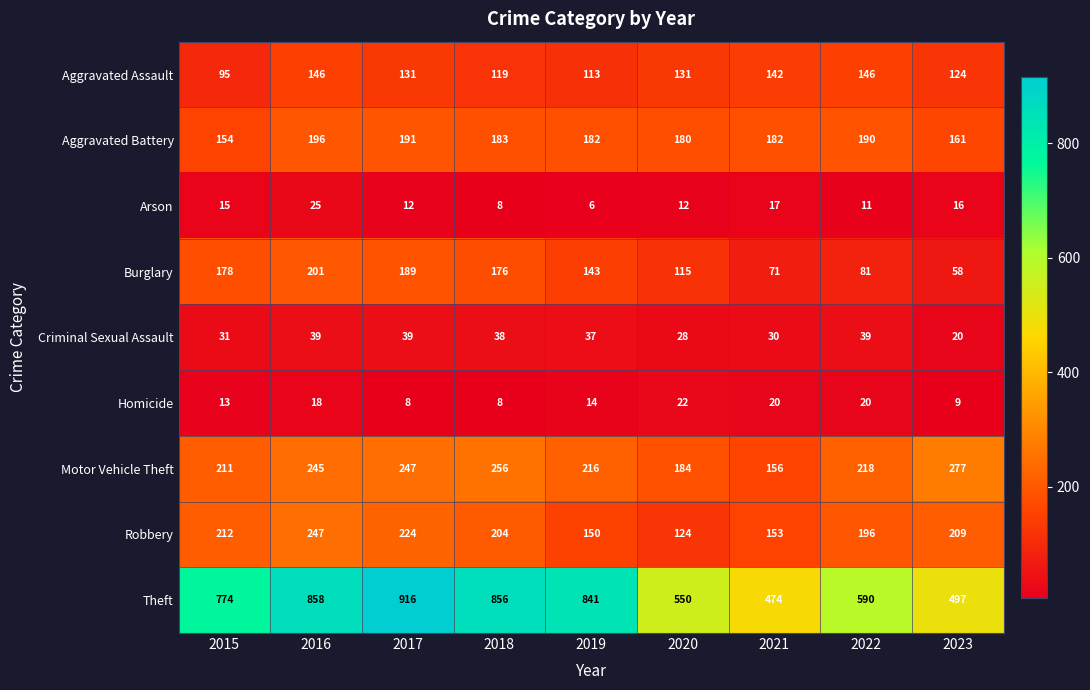

Which category has the lowest value across all series?

2019